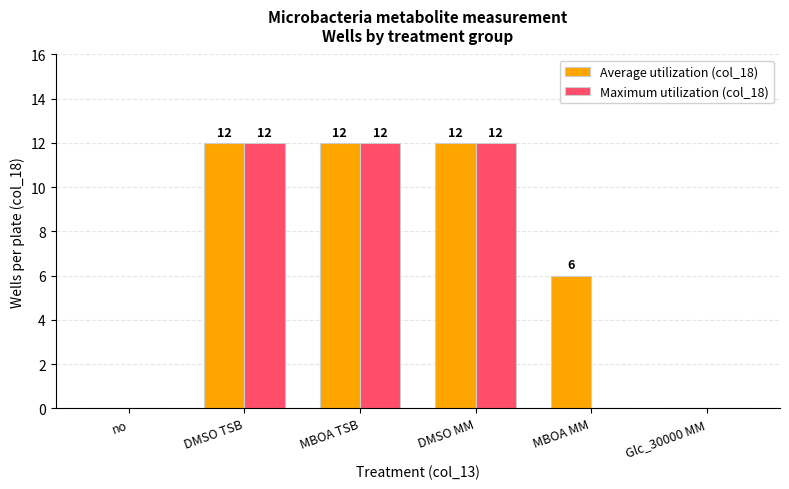

What is the sum of all Maximum utilization (col_18) values?

36